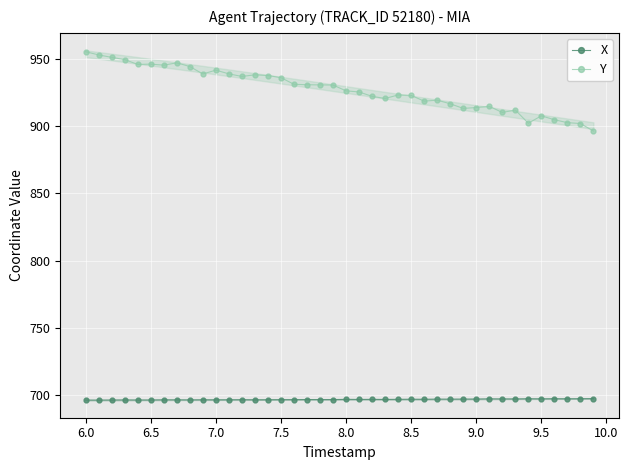

Which series has the widest spread of values?

Y